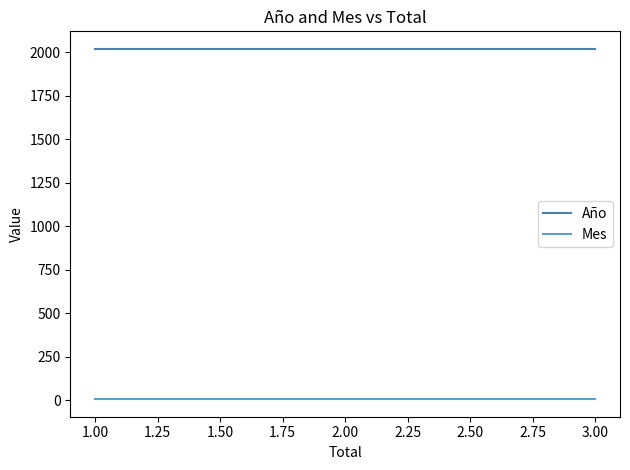

Reading left to right, list all the values displayed in this chart.

Año: 2019	2019	2019
Mes: 7	7	7